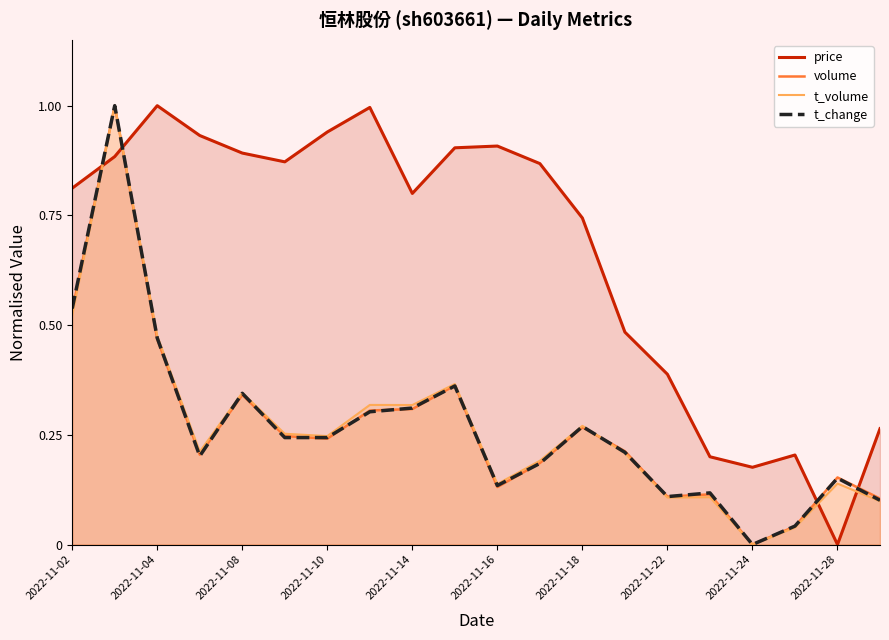

Between 2022-11-02 and 2022-11-04, which series saw the biggest shift?

price